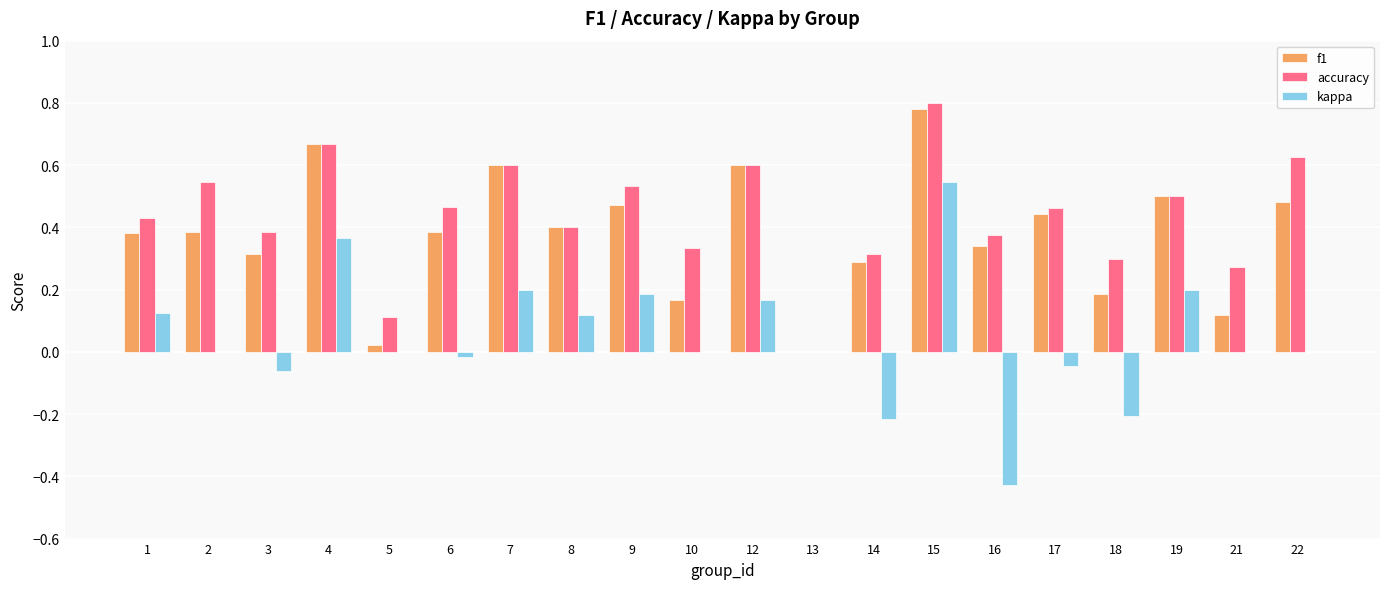

Which category has the highest value across all series?

15